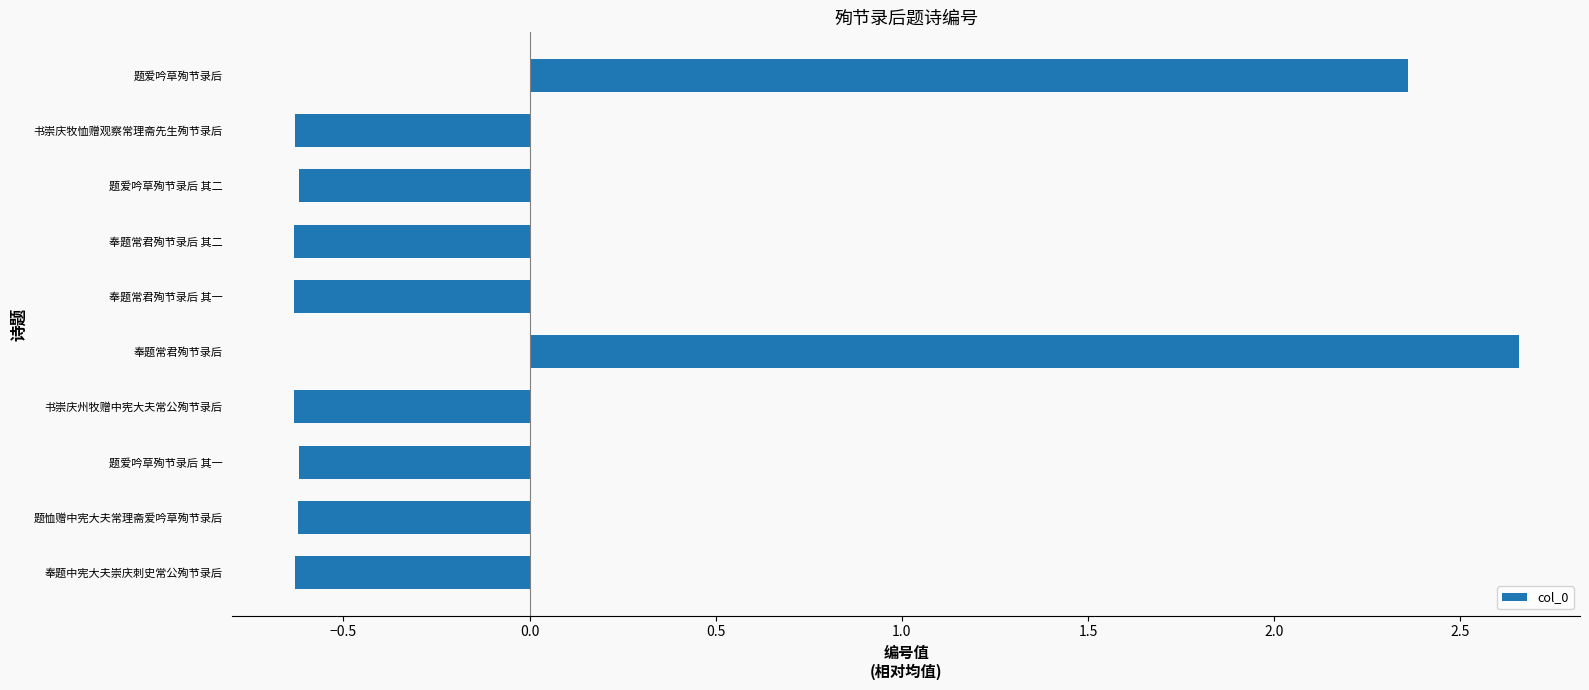

What is the minimum value shown in the chart?

-0.6